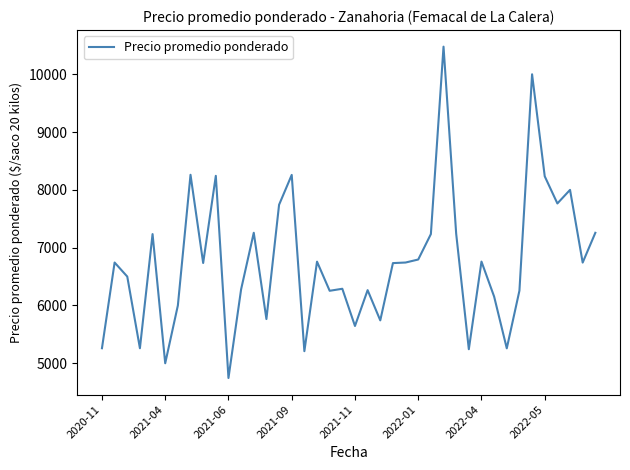

What is the difference between the maximum and minimum values?

5733